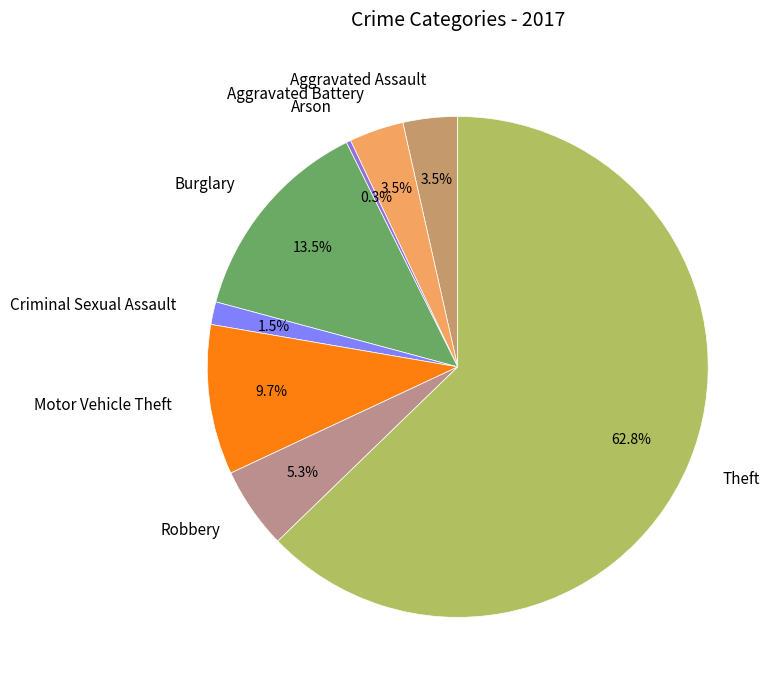

Between Theft and Aggravated Assault, which is larger?

Theft